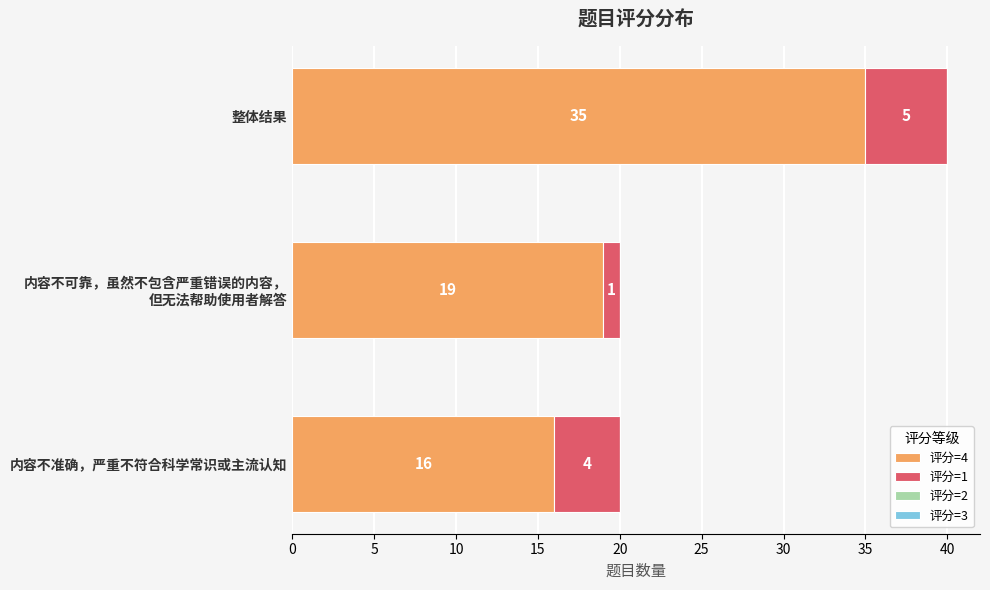

What is the average value of the 评分=4 series?

23